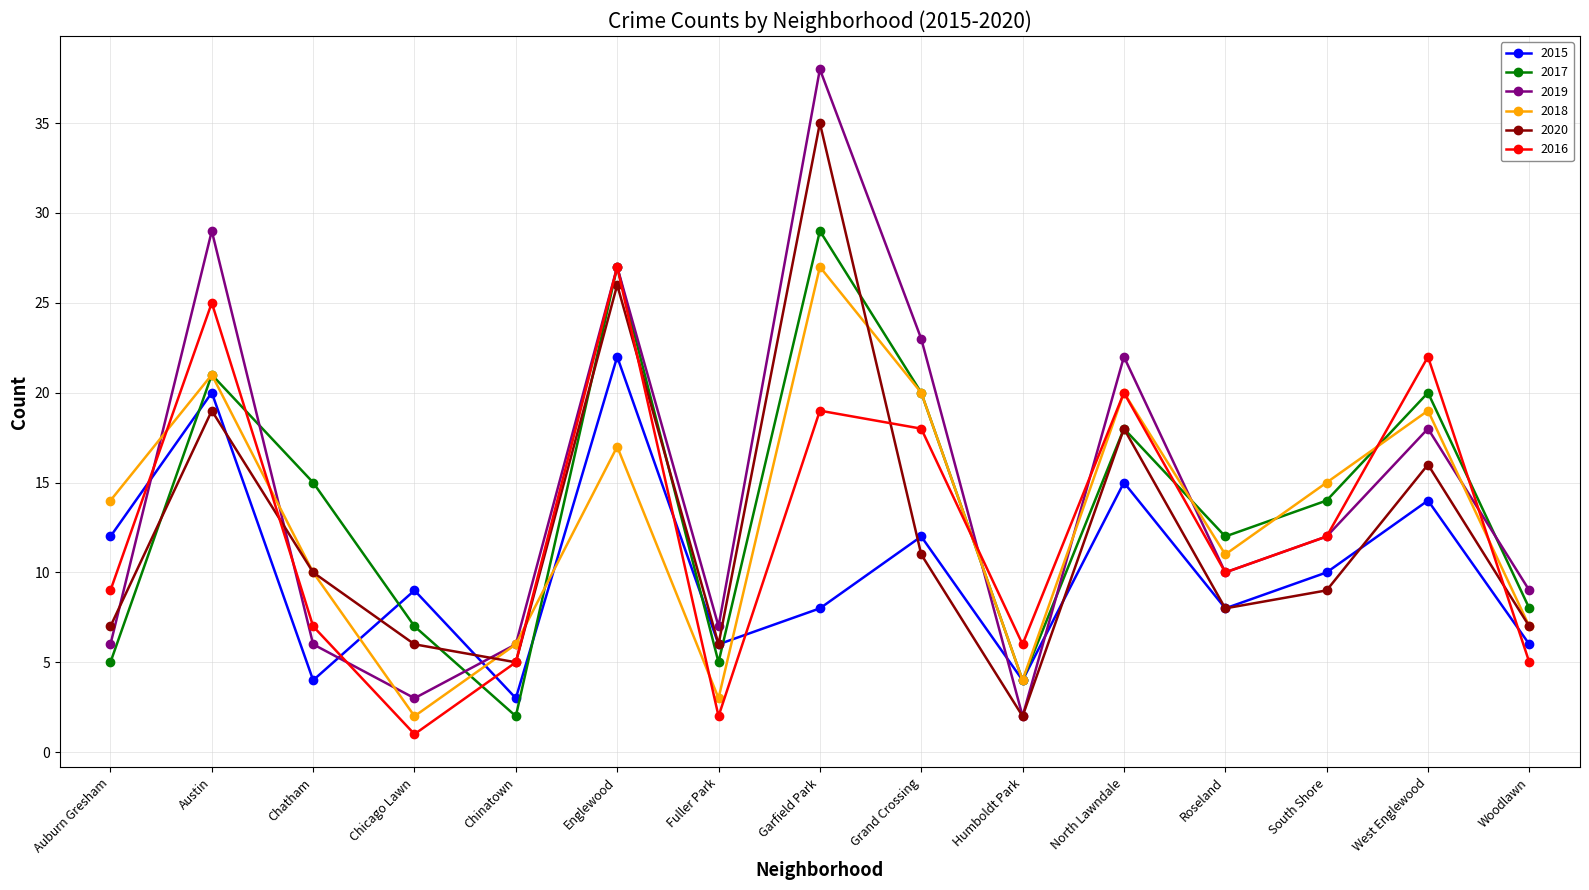

Is it true that 2015 equals 2 at Chatham?

False